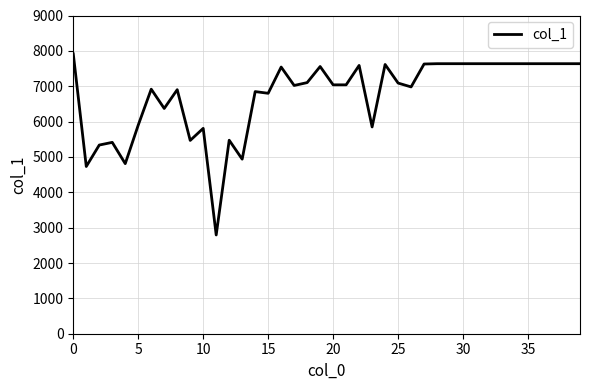

What is the greatest value displayed?

7914